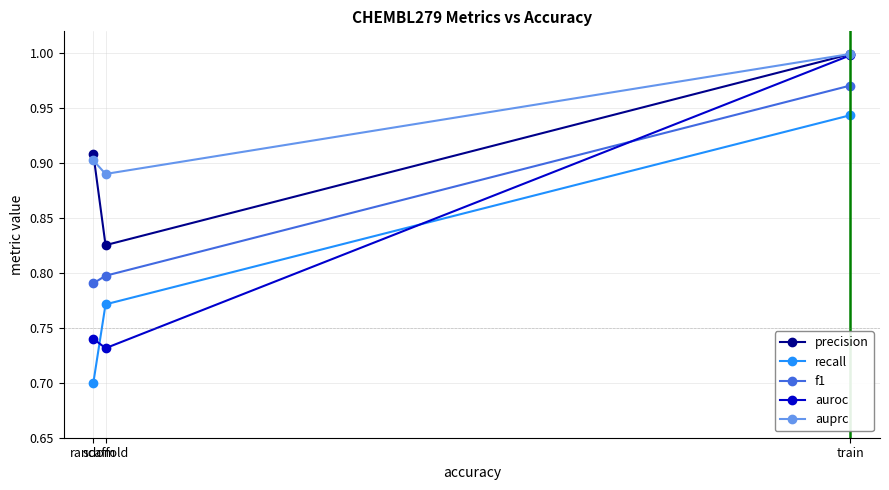

Which series has the widest spread of values?

auroc